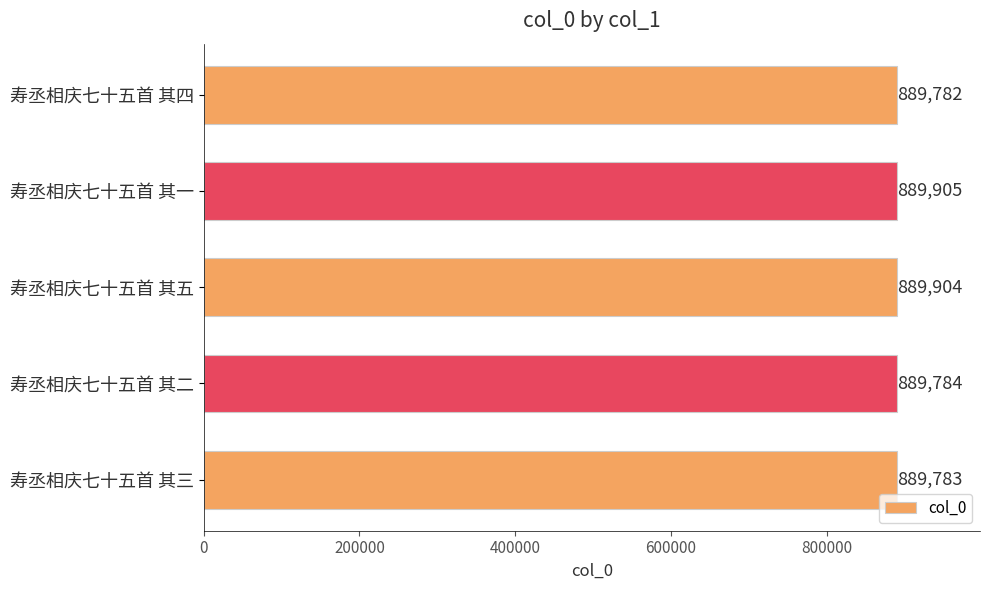

What position from the bottom is 寿丞相庆七十五首 其一?

4